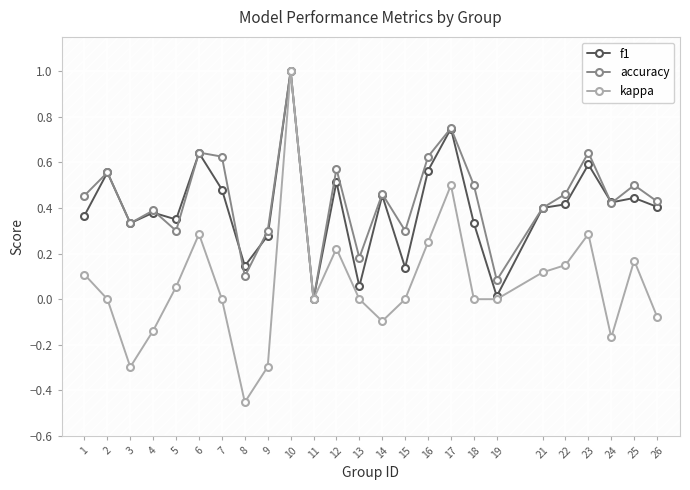

What is the difference between the kappa values at 12 and 8?

0.7